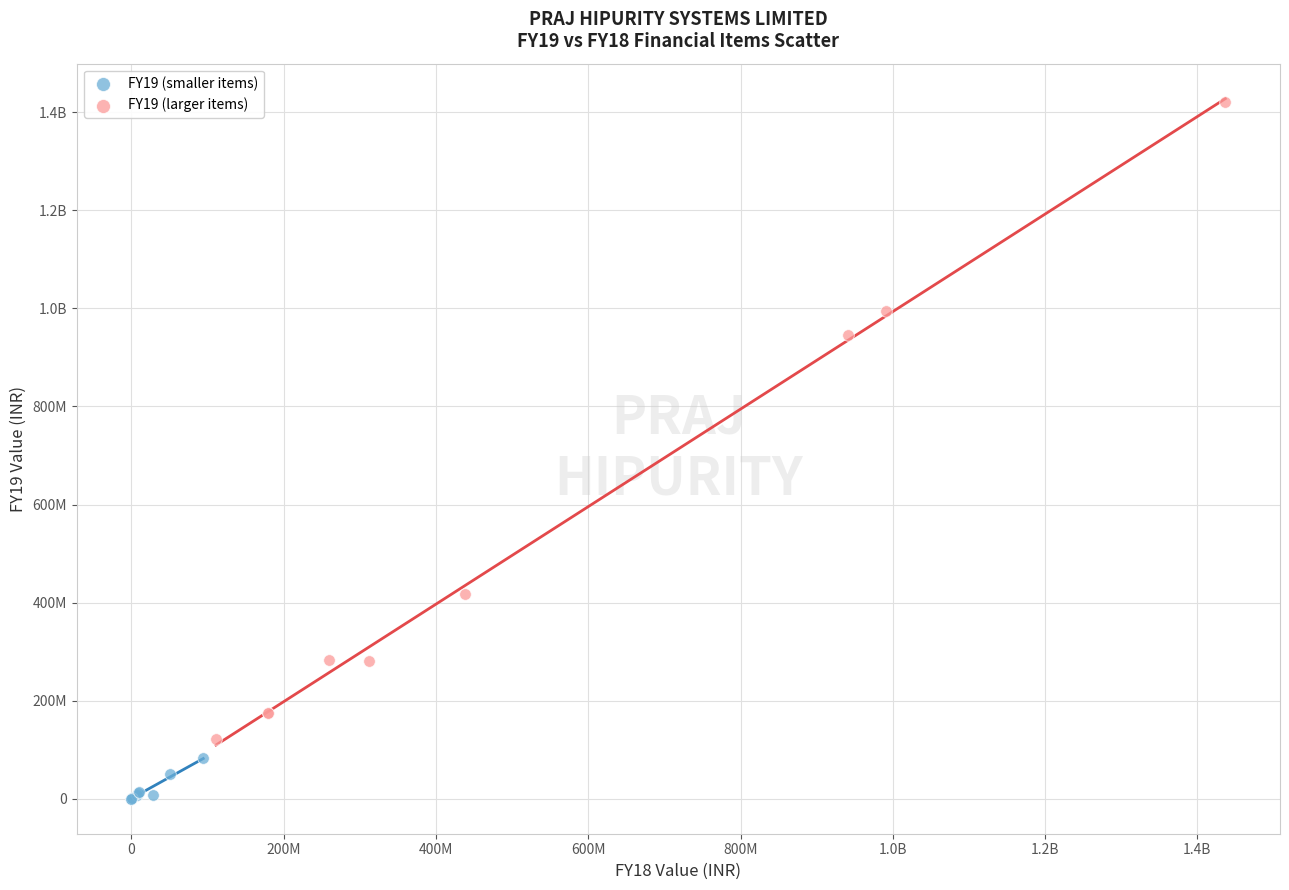

What are all the series names shown in the legend?

FY19 (smaller items), FY19 (larger items)